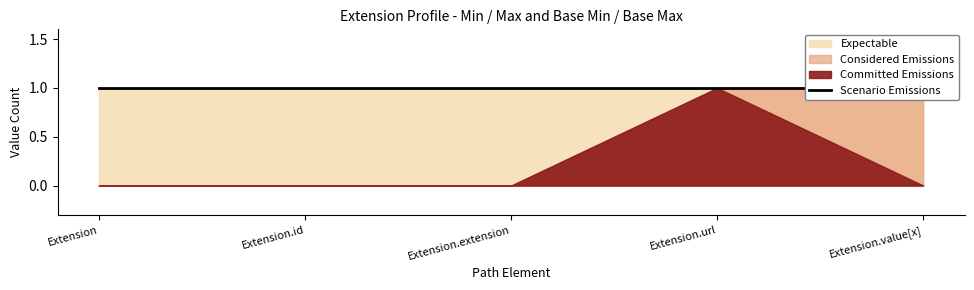

True or false: Expectable has a value of 1 at Extension.id.

False